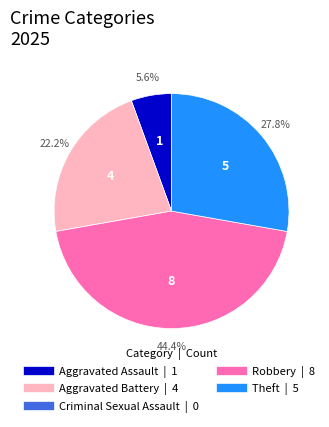

Does Aggravated Battery represent more than half of the total?

No